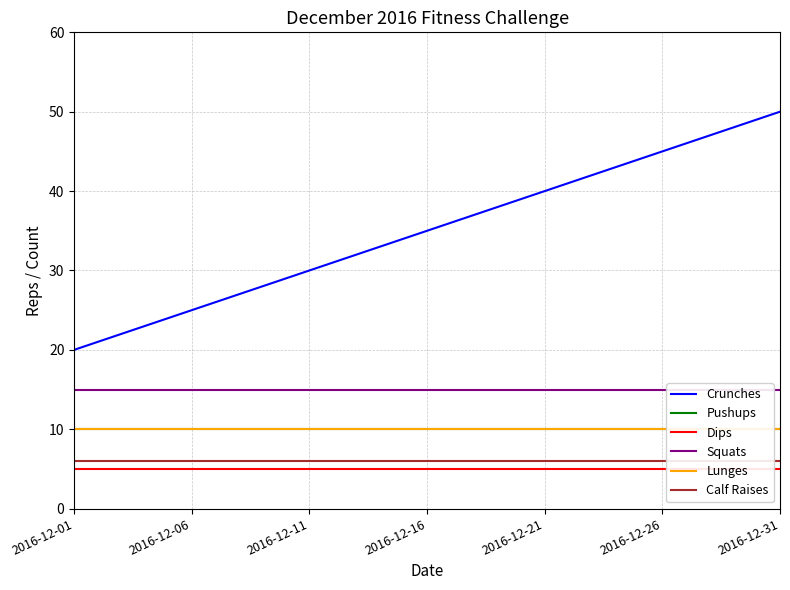

What is the minimum value for Crunches?

20